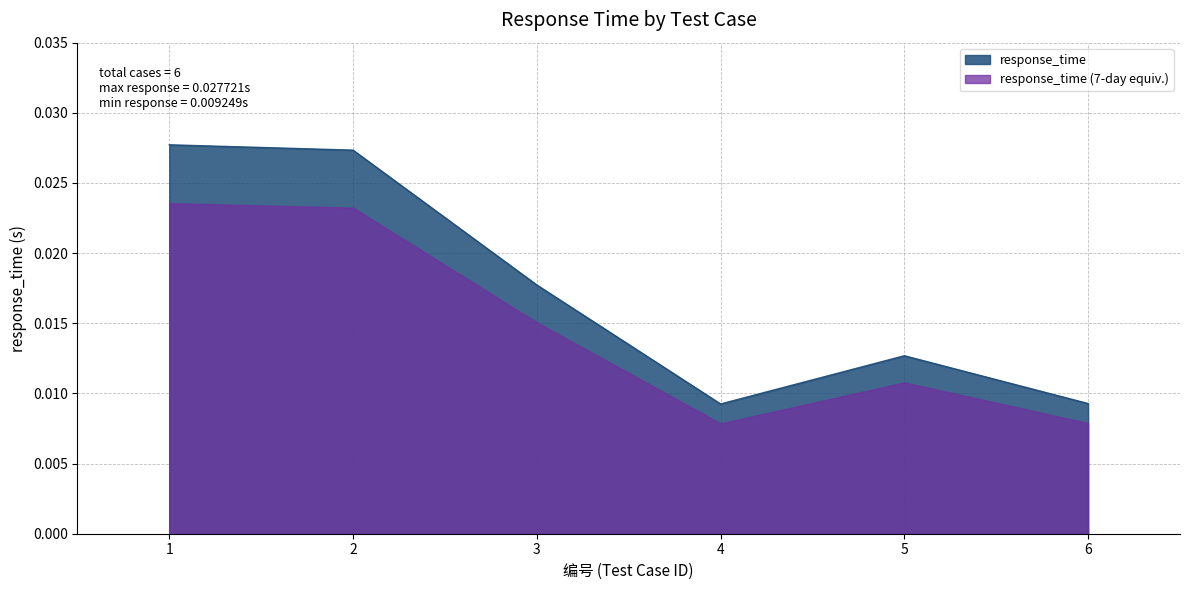

Which series has the widest spread of values?

response_time